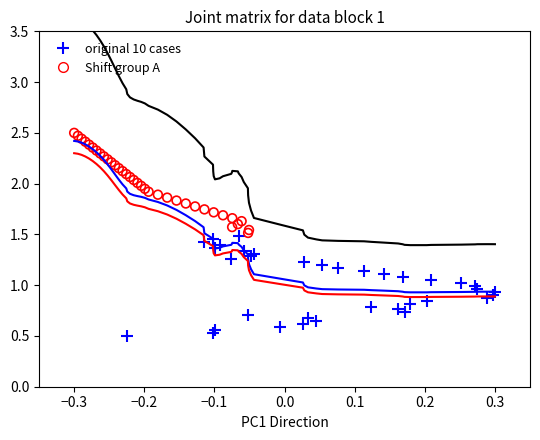

Which series reaches the minimum Y coordinate?

original 10 cases